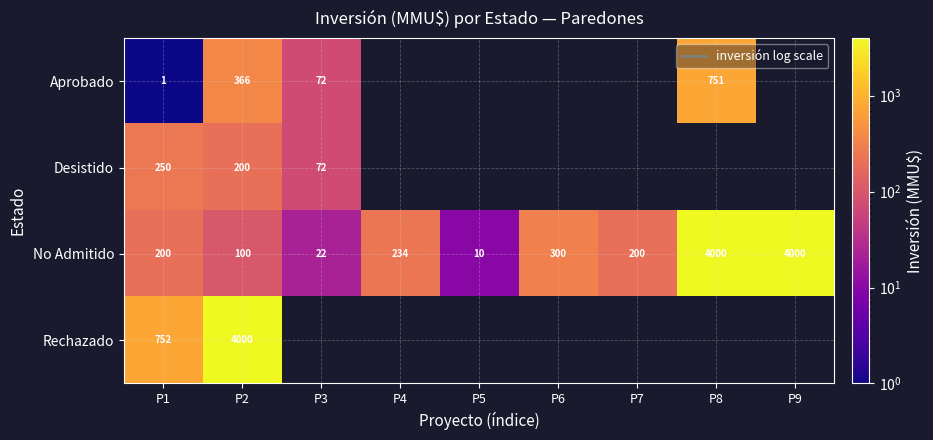

What is the spread (max minus min) of values at P1?

751